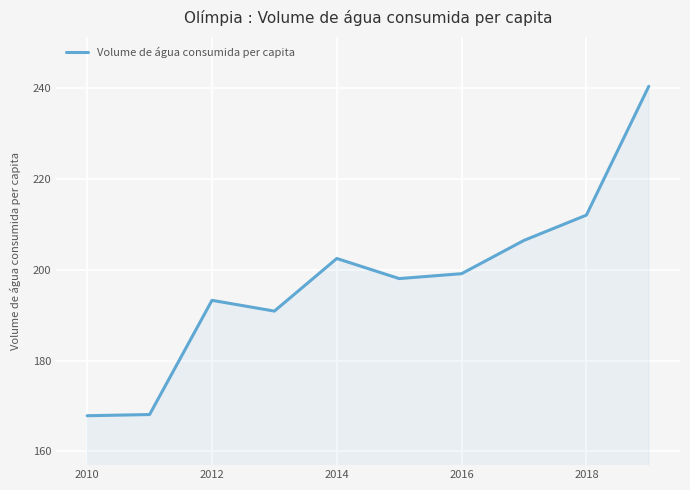

What is the minimum value shown in the chart?

167.9